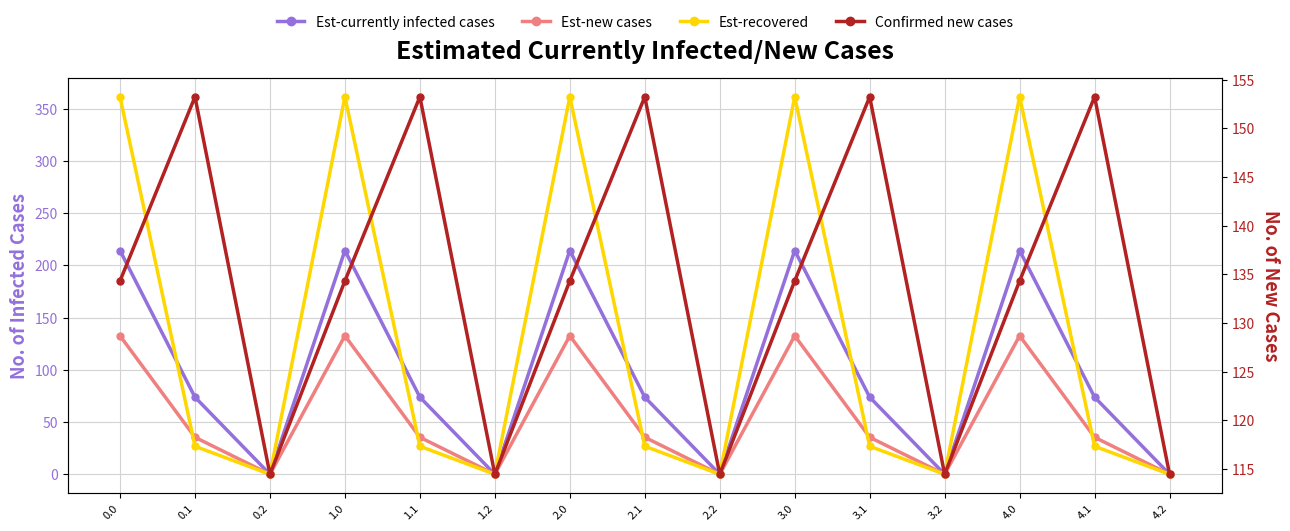

Does the chart have visible grid lines?

Yes